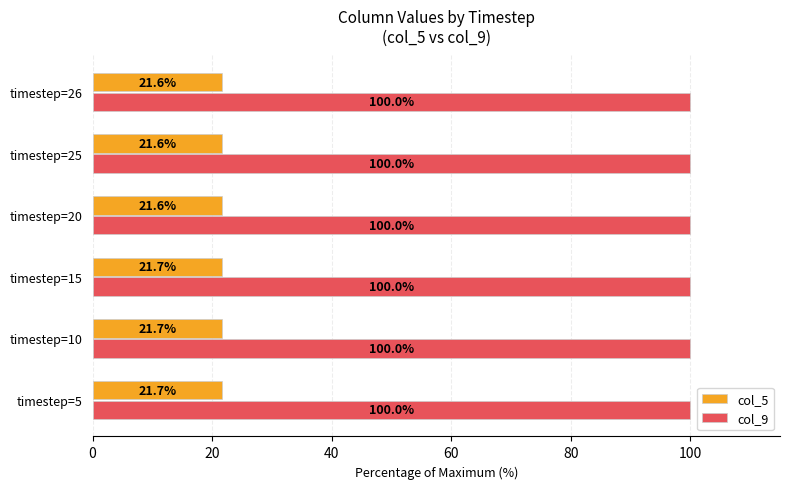

At how many categories does at least one series exceed 55?

6